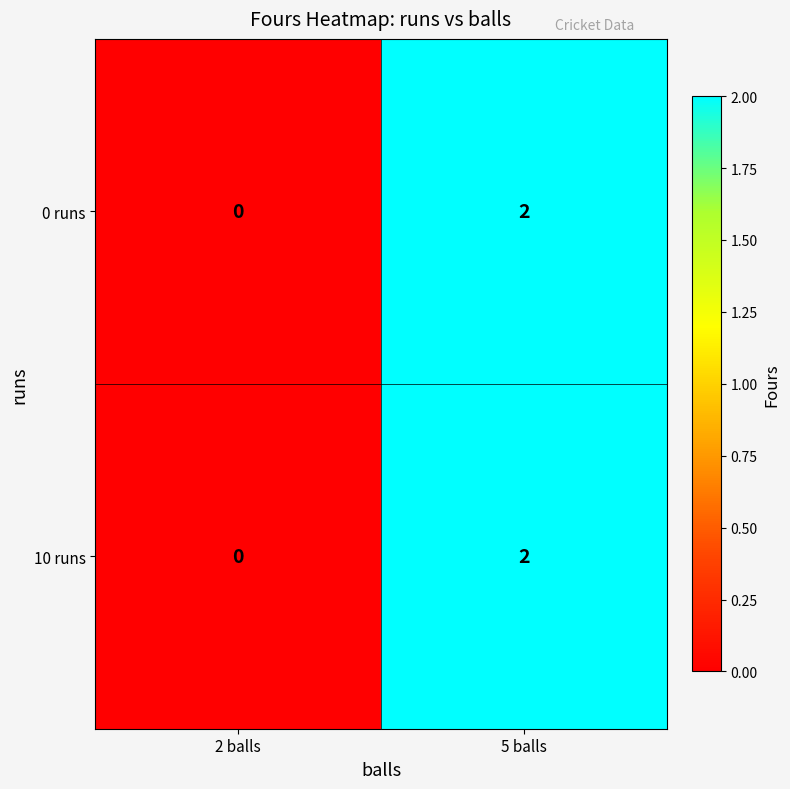

At which label is 0 runs closest to 1?

2 balls